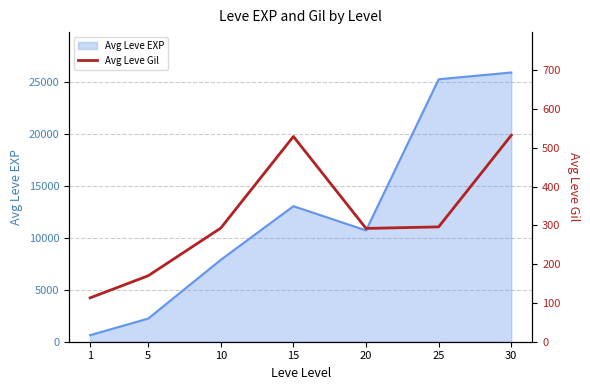

How many points are higher than both their immediate neighbors (excluding endpoints)?

1